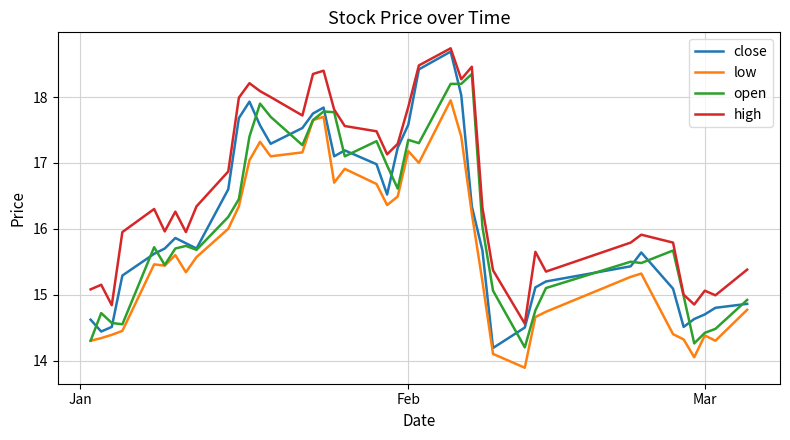

True or false: high has more than 1 points higher than both neighbors.

True